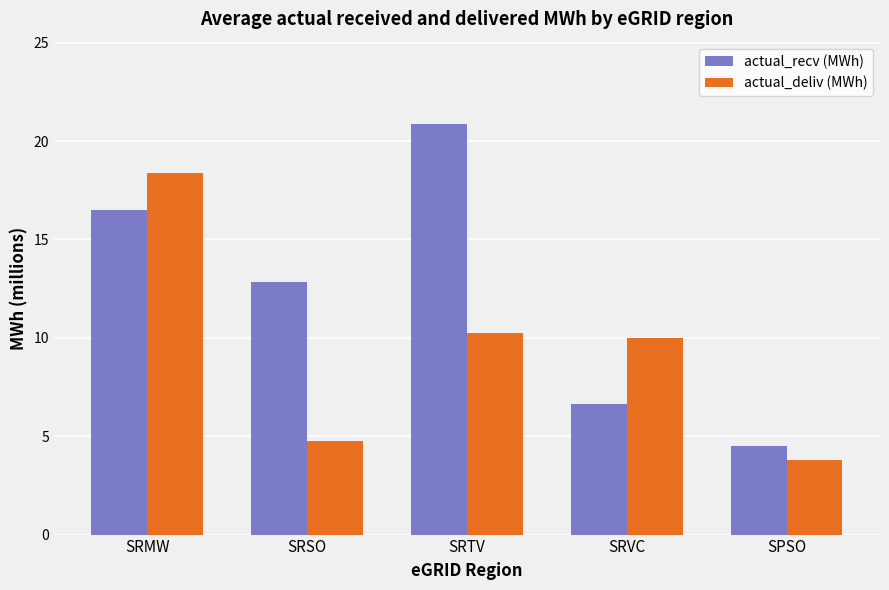

How many distinct data groups are displayed?

2